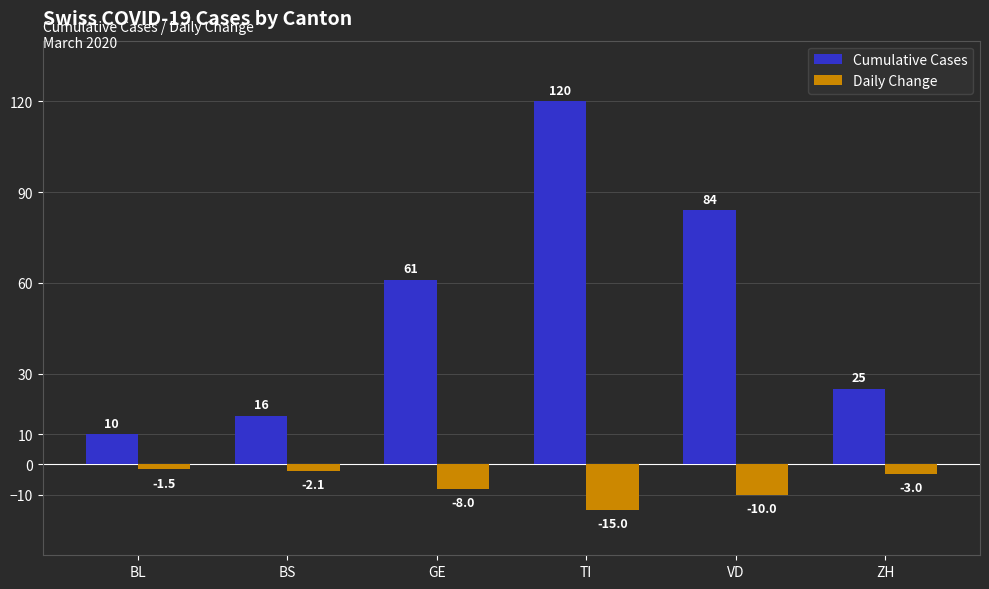

Reading right to left, list all the values displayed in this chart.

Cumulative Cases: ZH=25.0	VD=84.0	TI=120.0	GE=61.0	BS=16.0	BL=10.0
Daily Change: ZH=-3.0	VD=-10.0	TI=-15.0	GE=-8.0	BS=-2.1	BL=-1.5